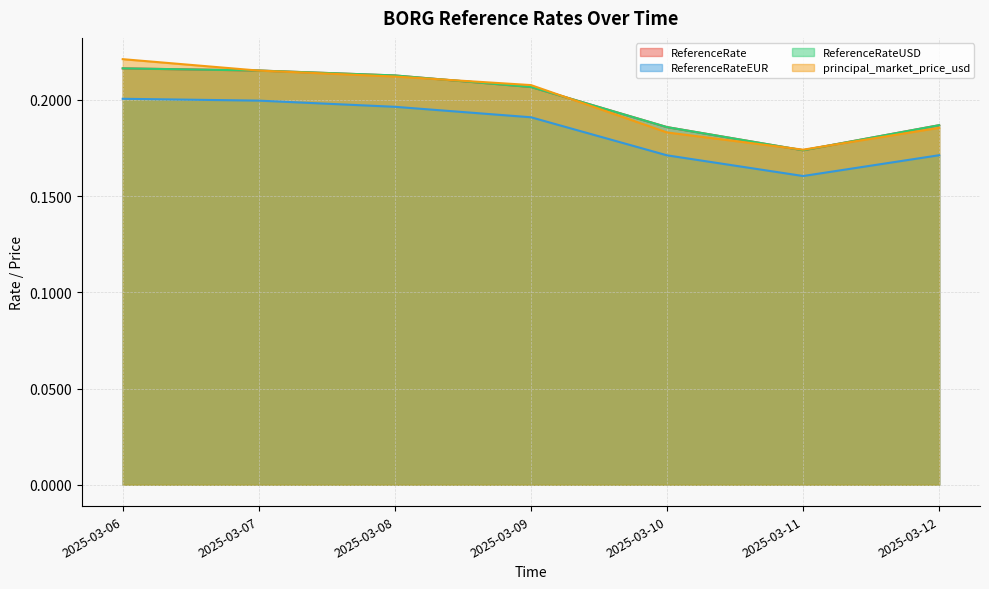

How many lines are shown in the chart?

4